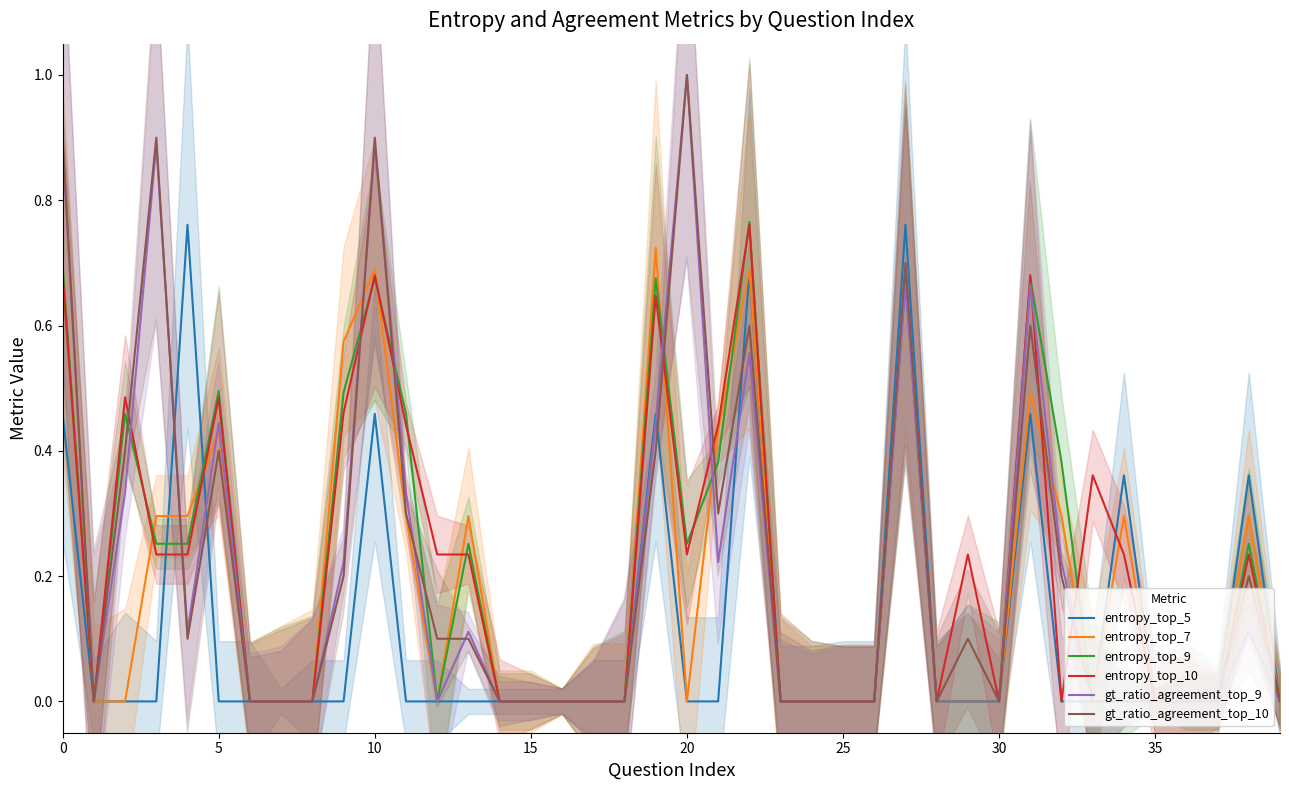

In entropy_top_9, how many points are lower than both neighbors (excluding endpoints)?

3